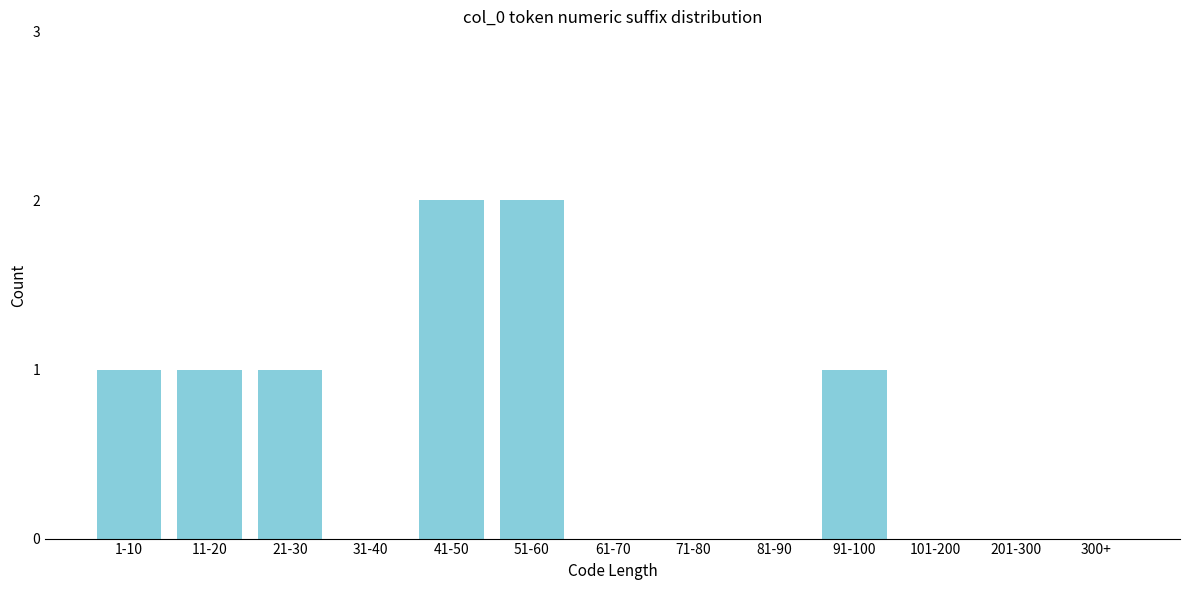

Reading right to left, extract all data points from this chart.

300+=0	201-300=0	101-200=0	91-100=1	81-90=0	71-80=0	61-70=0	51-60=2	41-50=2	31-40=0	21-30=1	11-20=1	1-10=1